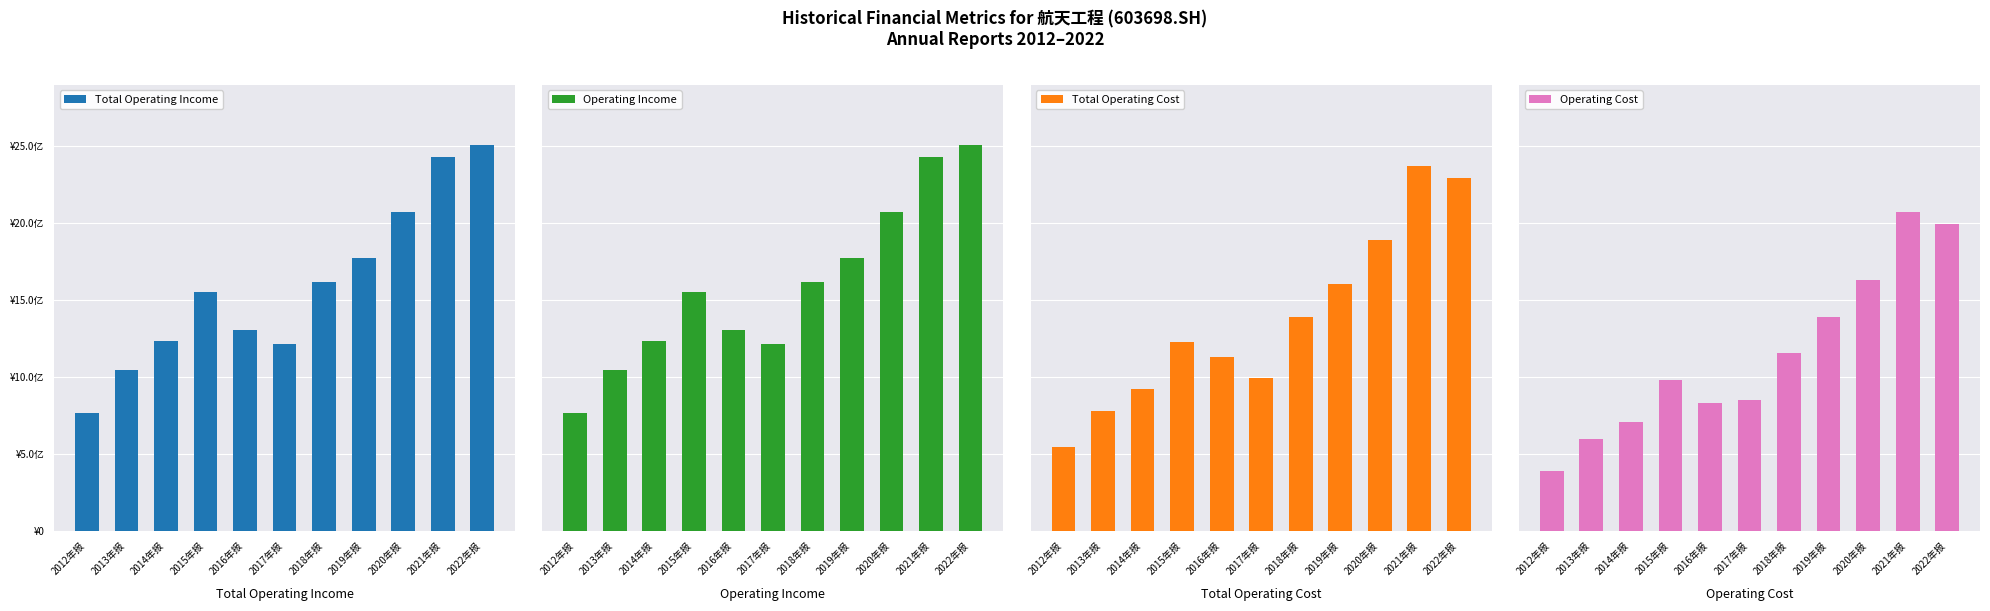

What is the spread (max minus min) of values at 2019年报?

387177352.8